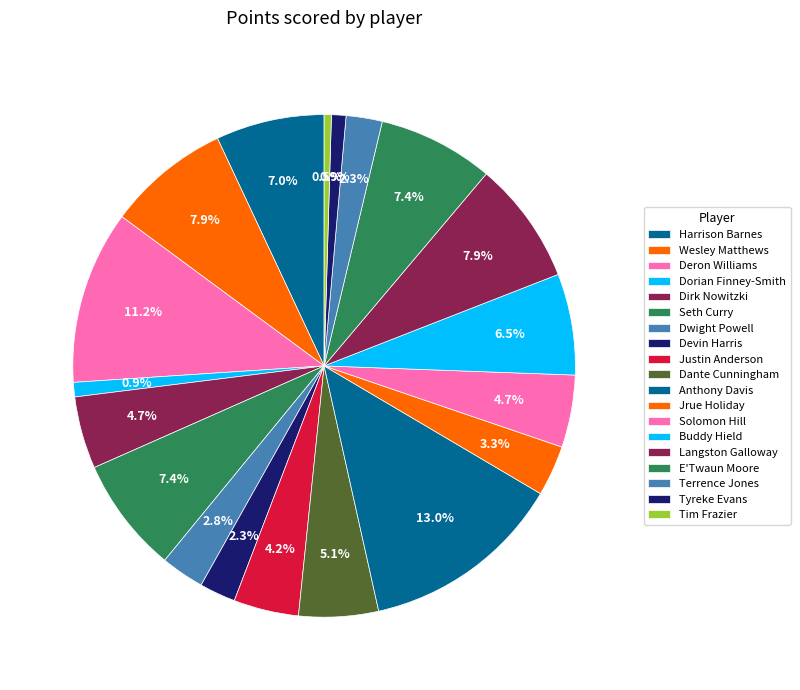

How many segments does this pie chart have?

19